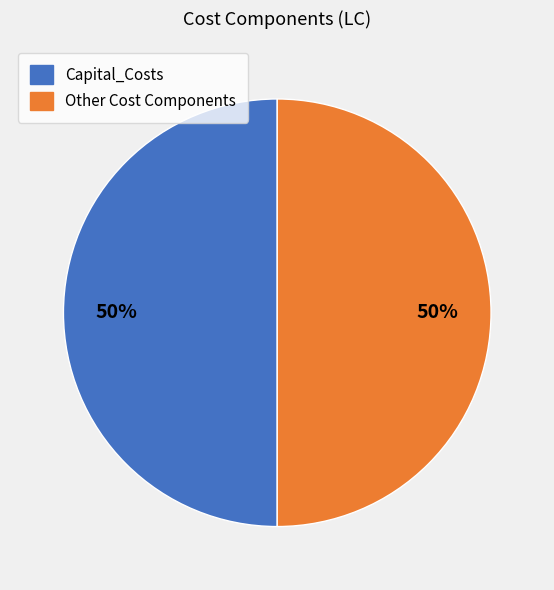

Is there any slice that represents more than half of the pie?

No